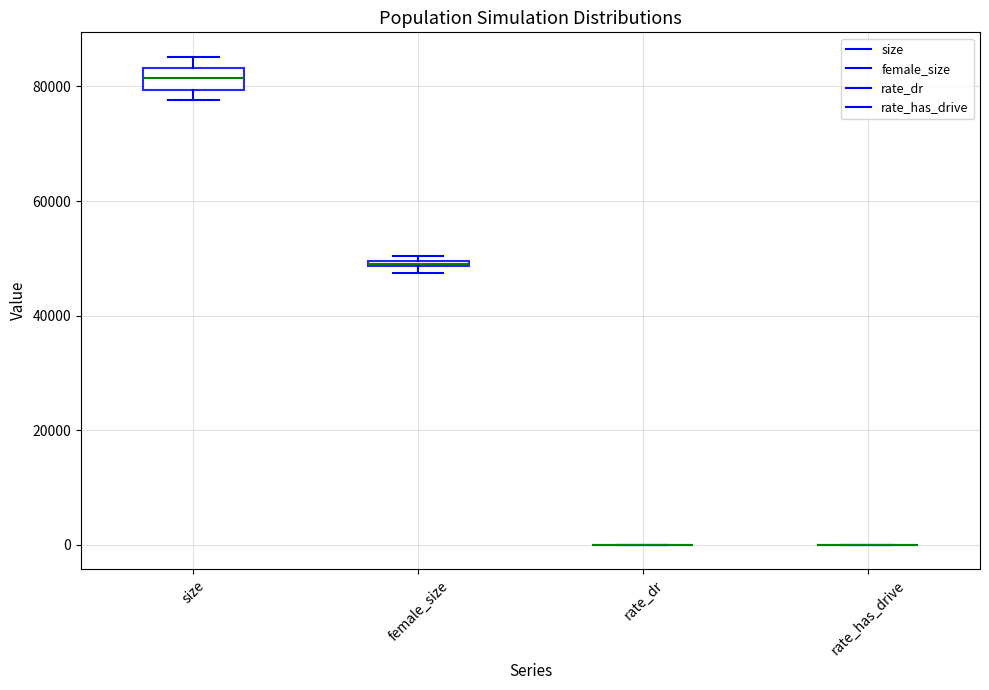

Where is the lower edge of the box for female_size on the y-axis? The values are not printed on the chart, so give them approximately, as read against the axis.

48000